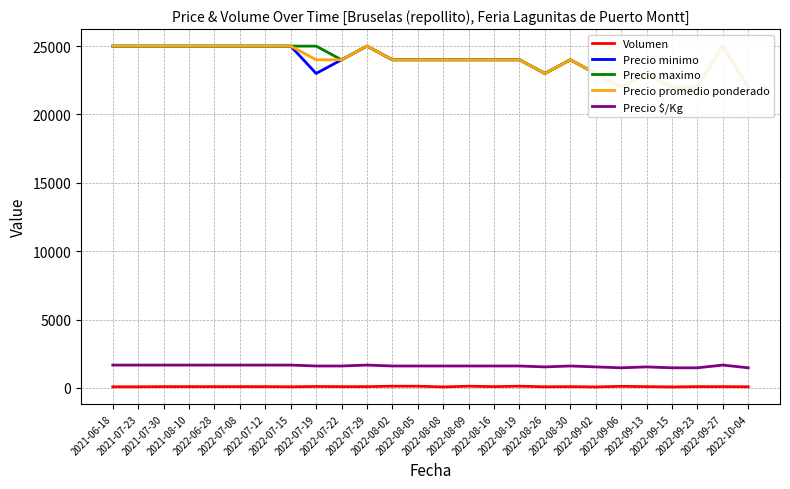

Reading left to right, list all the values displayed in this chart.

Volumen: 2021-06-18=80	2021-07-23=80	2021-07-30=90	2021-08-10=90	2022-06-28=90	2022-07-08=90	2022-07-12=90	2022-07-15=80	2022-07-19=100	2022-07-22=90	2022-07-29=90	2022-08-02=120	2022-08-05=120	2022-08-08=70	2022-08-09=120	2022-08-16=90	2022-08-19=120	2022-08-26=80	2022-08-30=90	2022-09-02=70	2022-09-06=110	2022-09-13=90	2022-09-15=70	2022-09-23=90	2022-09-27=90	2022-10-04=80
Precio minimo: 2021-06-18=25000	2021-07-23=25000	2021-07-30=25000	2021-08-10=25000	2022-06-28=25000	2022-07-08=25000	2022-07-12=25000	2022-07-15=25000	2022-07-19=23000	2022-07-22=24000	2022-07-29=25000	2022-08-02=24000	2022-08-05=24000	2022-08-08=24000	2022-08-09=24000	2022-08-16=24000	2022-08-19=24000	2022-08-26=23000	2022-08-30=24000	2022-09-02=23000	2022-09-06=22000	2022-09-13=23000	2022-09-15=22000	2022-09-23=22000	2022-09-27=25000	2022-10-04=22000
Precio maximo: 2021-06-18=25000	2021-07-23=25000	2021-07-30=25000	2021-08-10=25000	2022-06-28=25000	2022-07-08=25000	2022-07-12=25000	2022-07-15=25000	2022-07-19=25000	2022-07-22=24000	2022-07-29=25000	2022-08-02=24000	2022-08-05=24000	2022-08-08=24000	2022-08-09=24000	2022-08-16=24000	2022-08-19=24000	2022-08-26=23000	2022-08-30=24000	2022-09-02=23000	2022-09-06=22000	2022-09-13=23000	2022-09-15=22000	2022-09-23=22000	2022-09-27=25000	2022-10-04=22000
Precio promedio ponderado: 2021-06-18=25000	2021-07-23=25000	2021-07-30=25000	2021-08-10=25000	2022-06-28=25000	2022-07-08=25000	2022-07-12=25000	2022-07-15=25000	2022-07-19=24000	2022-07-22=24000	2022-07-29=25000	2022-08-02=24000	2022-08-05=24000	2022-08-08=24000	2022-08-09=24000	2022-08-16=24000	2022-08-19=24000	2022-08-26=23000	2022-08-30=24000	2022-09-02=23000	2022-09-06=22000	2022-09-13=23000	2022-09-15=22000	2022-09-23=22000	2022-09-27=25000	2022-10-04=22000
Precio $/Kg: 2021-06-18=1667	2021-07-23=1667	2021-07-30=1667	2021-08-10=1667	2022-06-28=1667	2022-07-08=1667	2022-07-12=1667	2022-07-15=1667	2022-07-19=1600	2022-07-22=1600	2022-07-29=1667	2022-08-02=1600	2022-08-05=1600	2022-08-08=1600	2022-08-09=1600	2022-08-16=1600	2022-08-19=1600	2022-08-26=1533	2022-08-30=1600	2022-09-02=1533	2022-09-06=1467	2022-09-13=1533	2022-09-15=1467	2022-09-23=1467	2022-09-27=1667	2022-10-04=1467